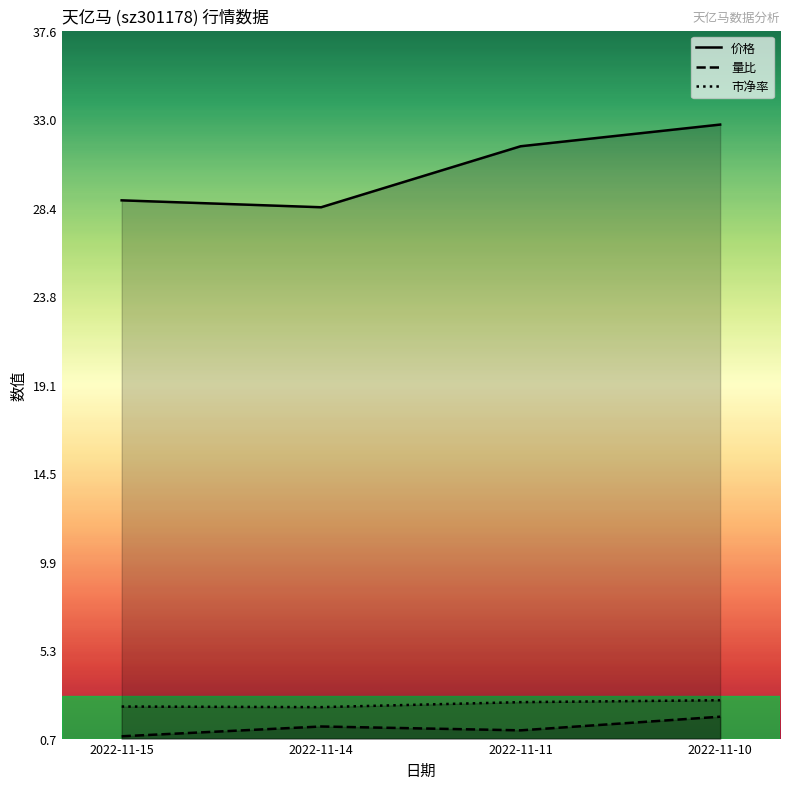

Between 2022-11-11 and 2022-11-10, which series saw the biggest shift?

价格